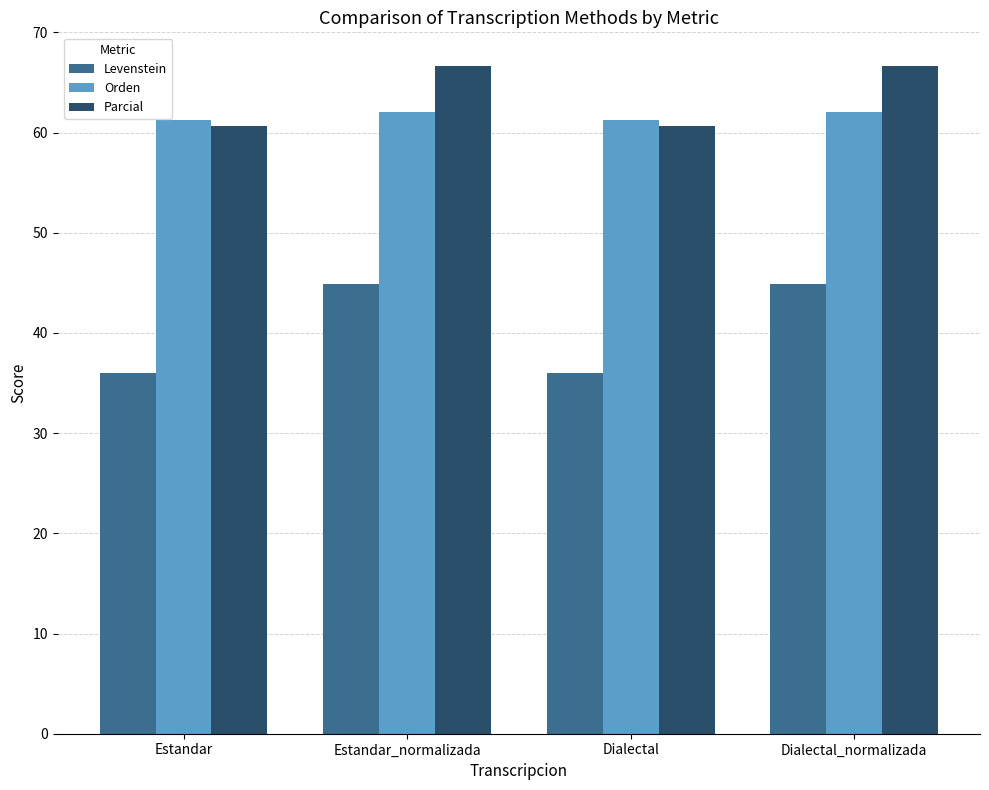

What are all the series names shown in the legend?

Levenstein, Orden, Parcial